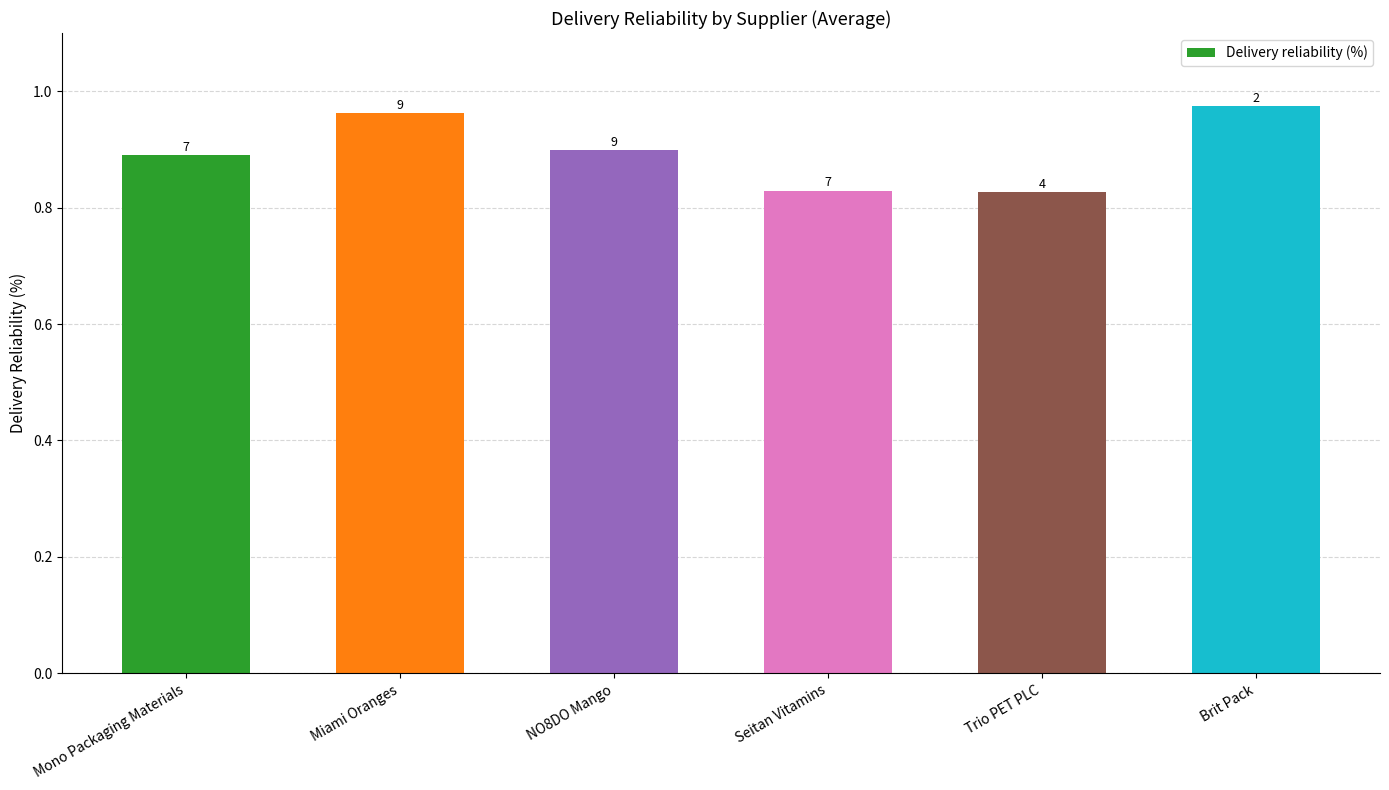

What is the sum of all values?

5.4